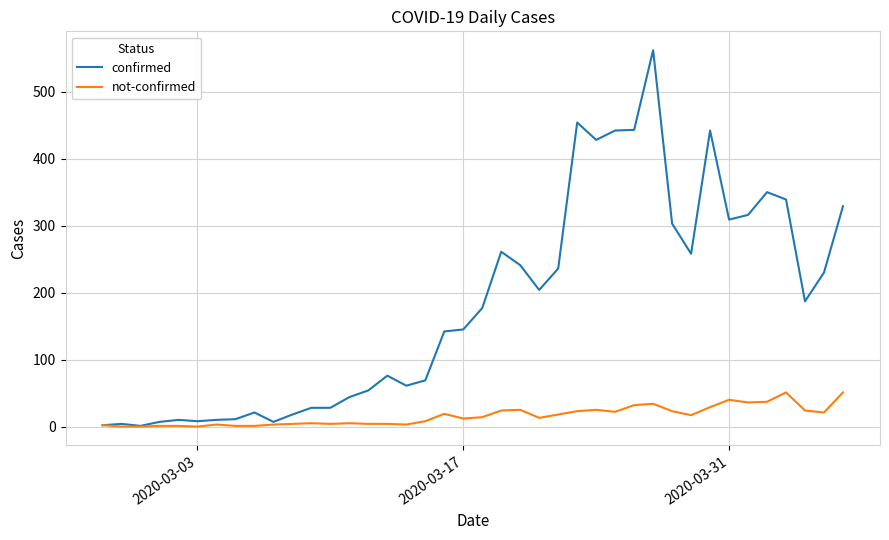

How many distinct data groups are displayed?

2